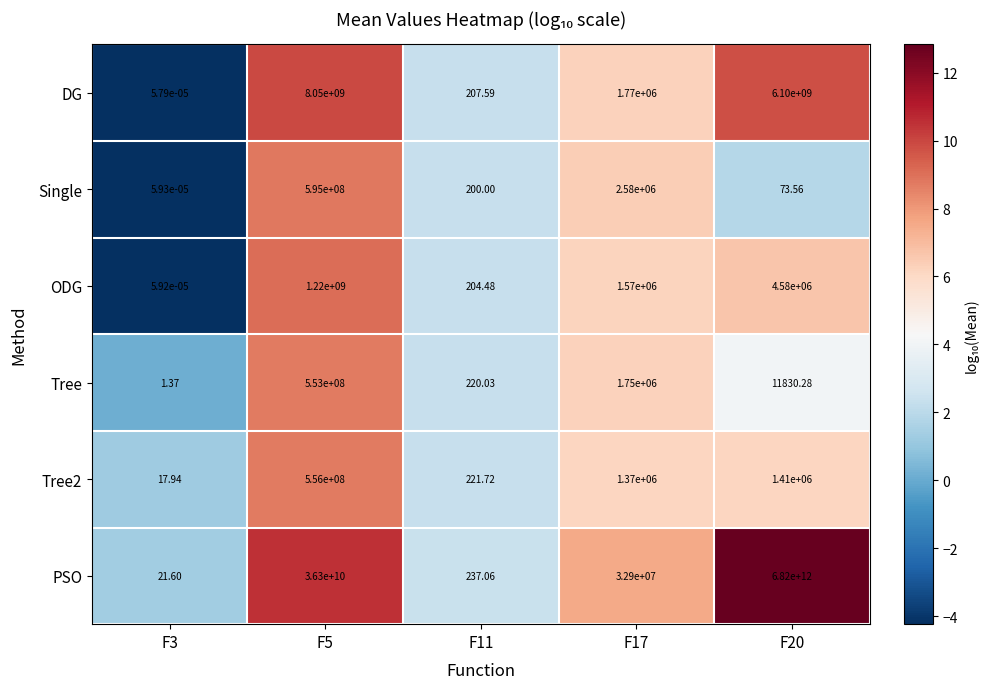

How many data points does each series have?

5